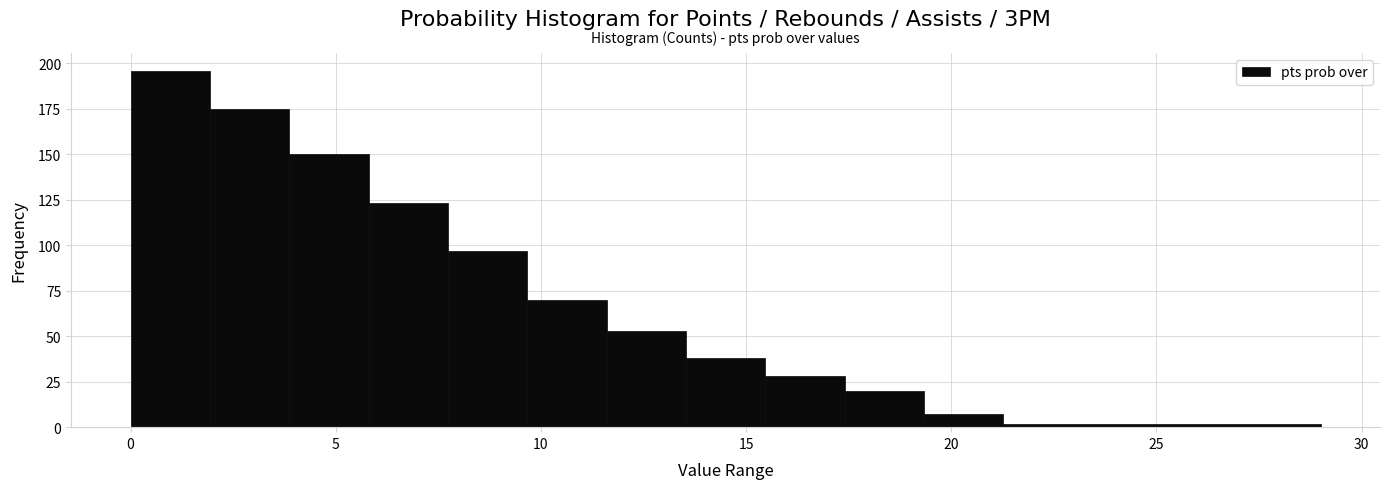

Read against the x-axis, roughly where is the centre of the tallest bar?

1.0